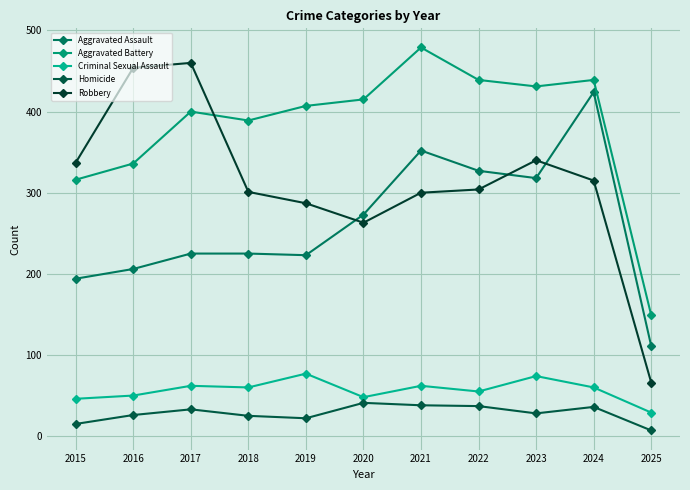

Which series has the largest total across all categories?

Aggravated Battery